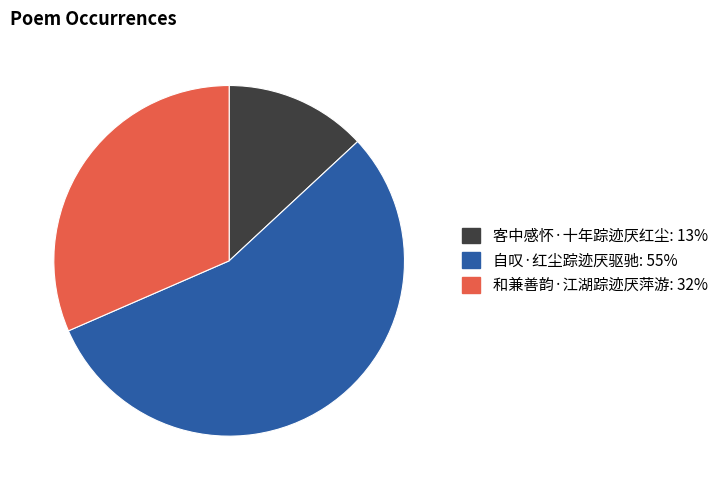

Does 自叹·红尘踪迹厌驱驰 represent more than half of the total?

Yes